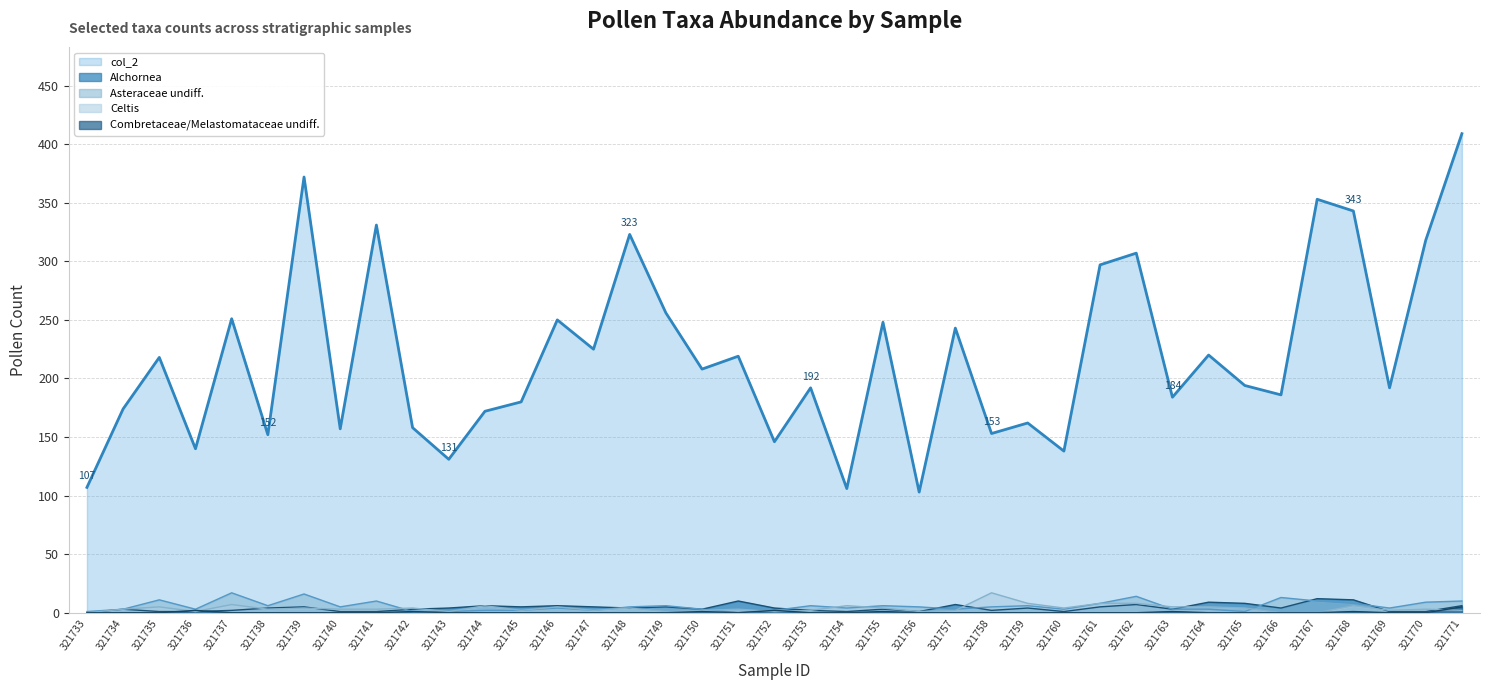

How many values in Combretaceae/Melastomataceae undiff. are above zero?

8